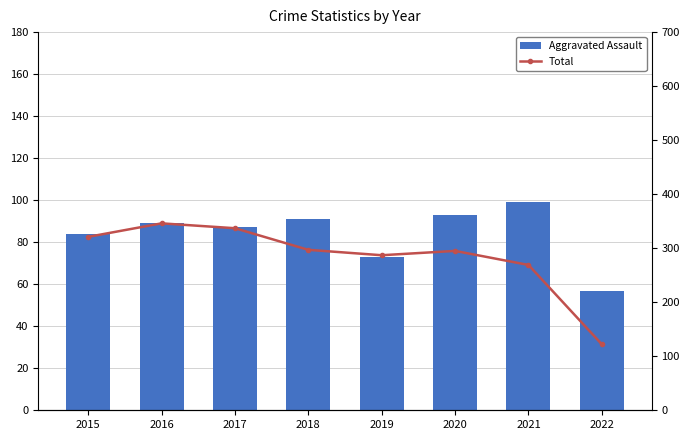

At how many categories does at least one series exceed 90?

8